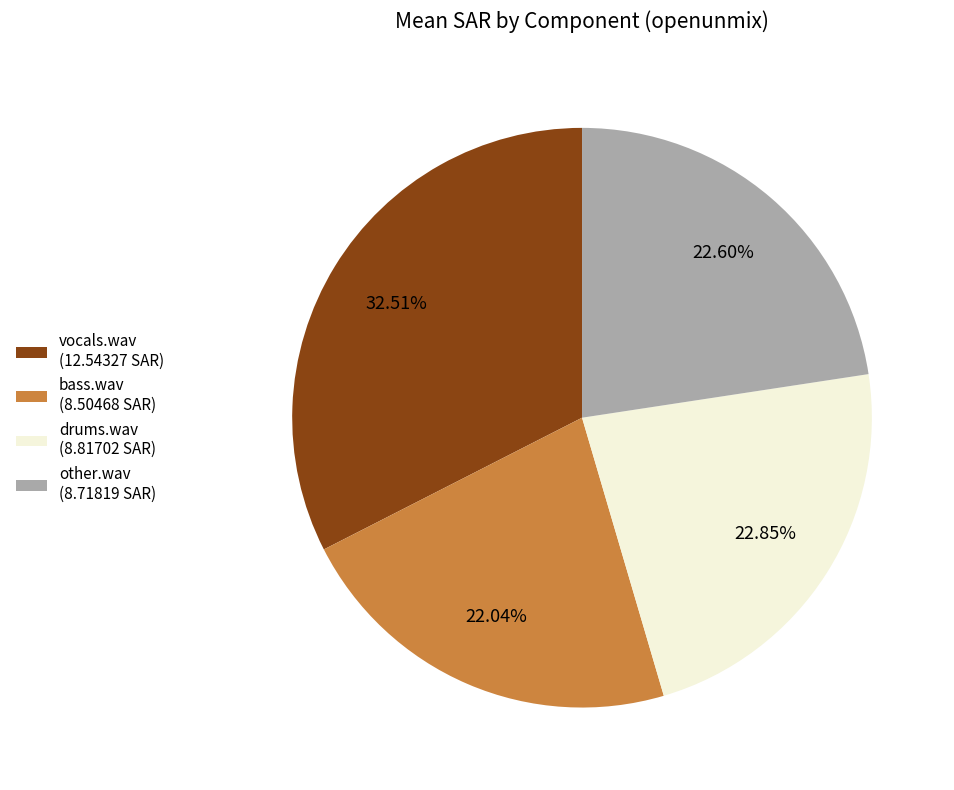

Combined, do drums.wav (8.81702 SAR) and bass.wav (8.50468 SAR) account for over 50%?

No